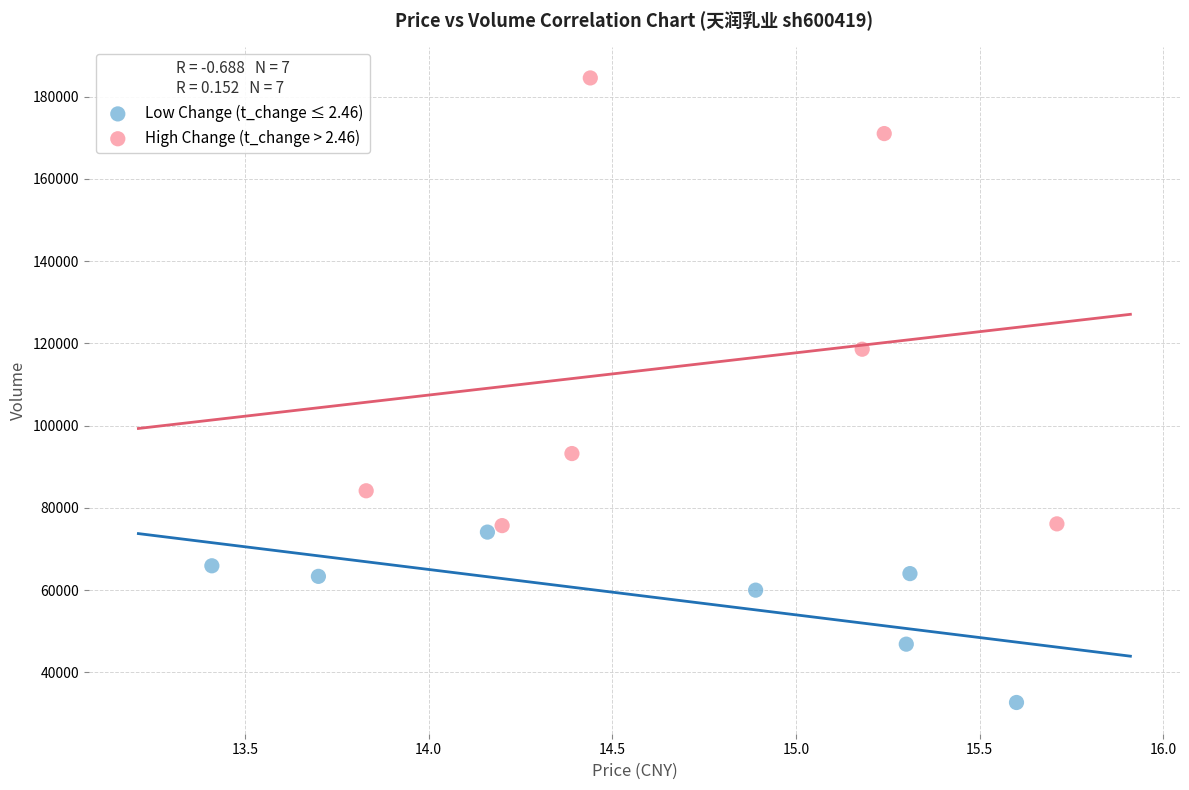

Which series has the widest spread of Y values?

High Change (t_change > 2.46)